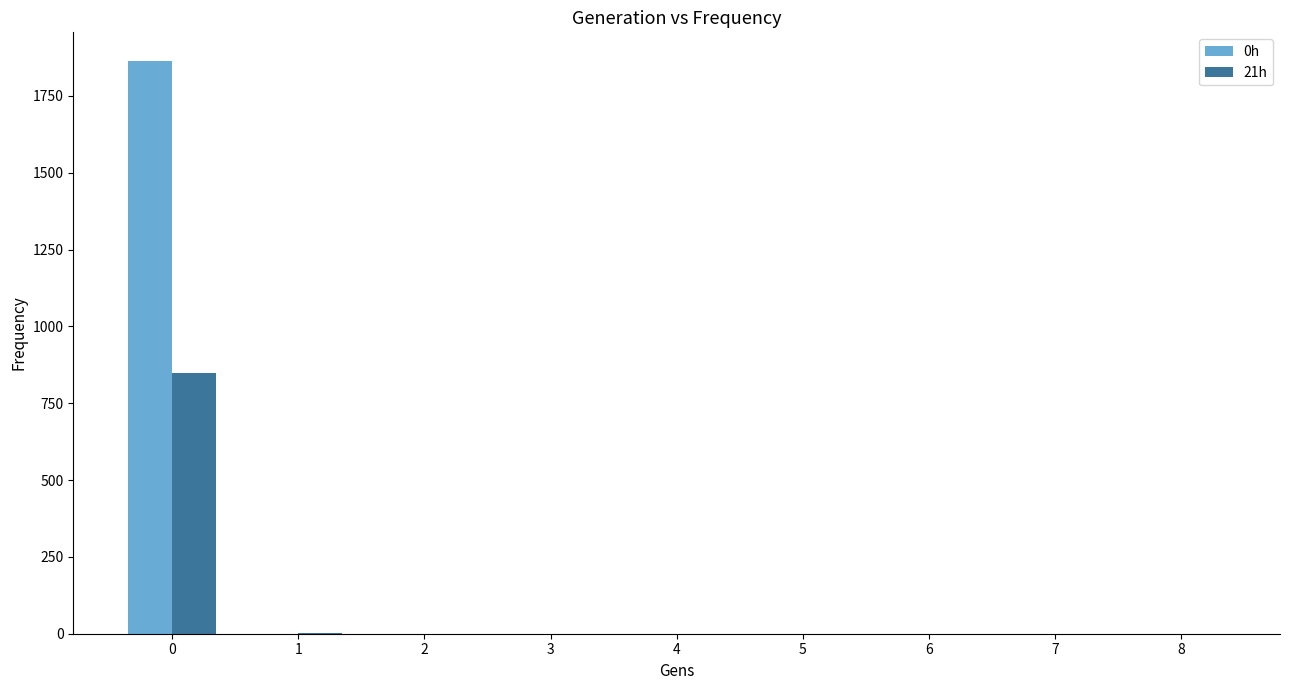

What is the sum of all 0h values?

1863.8